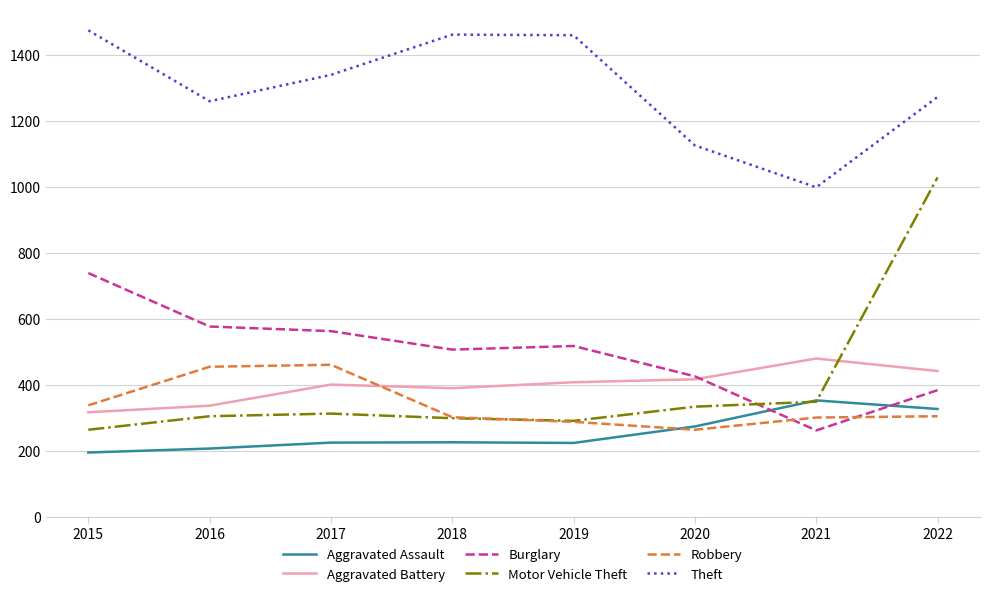

True or false: Theft and Aggravated Battery cross at least once.

False